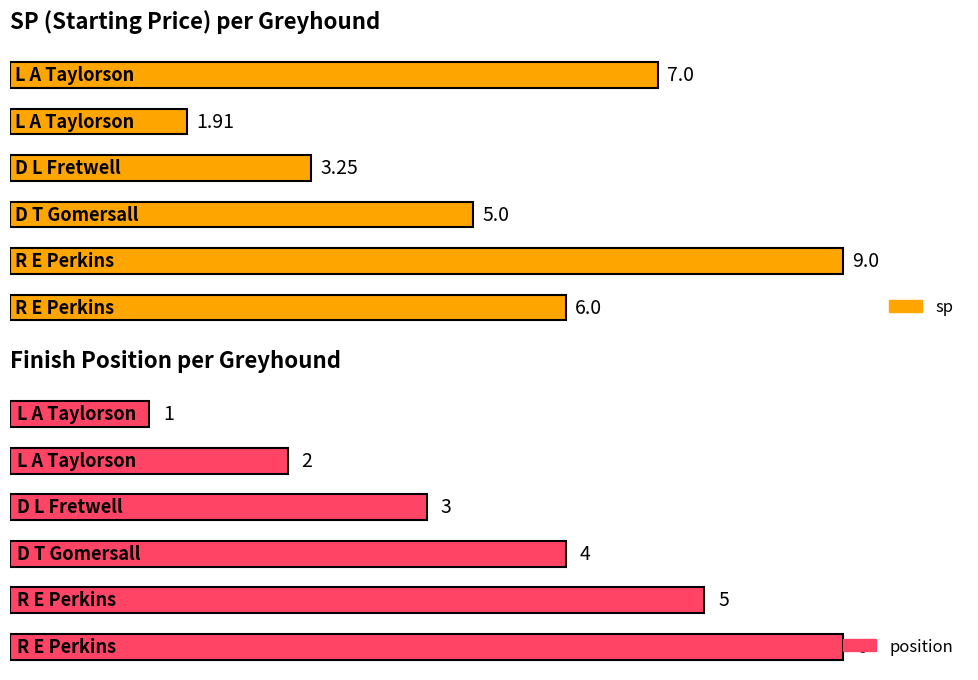

Is it true that position equals 7.6 at R E Perkins (CAMP ANNA)?

False